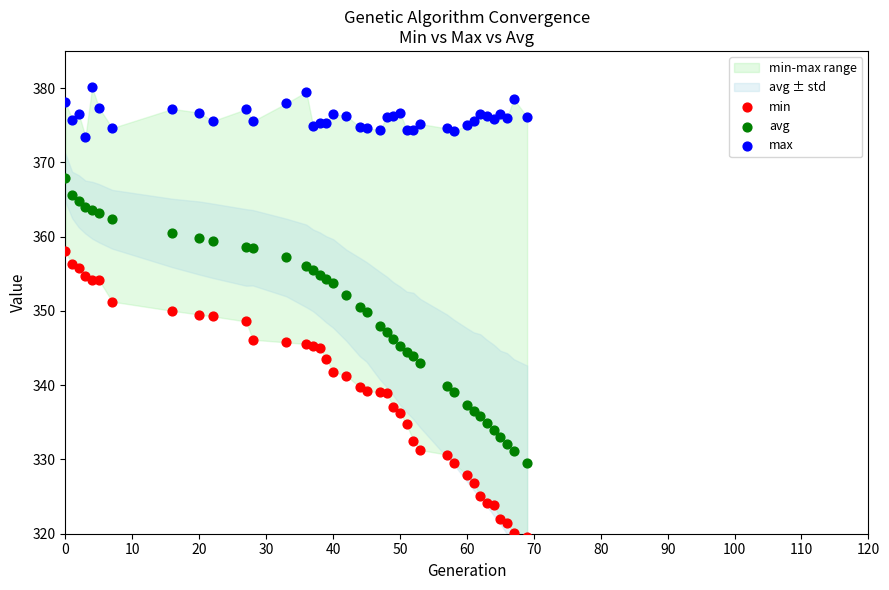

What is the X range (max minus min) for the scatter plot?

69.0